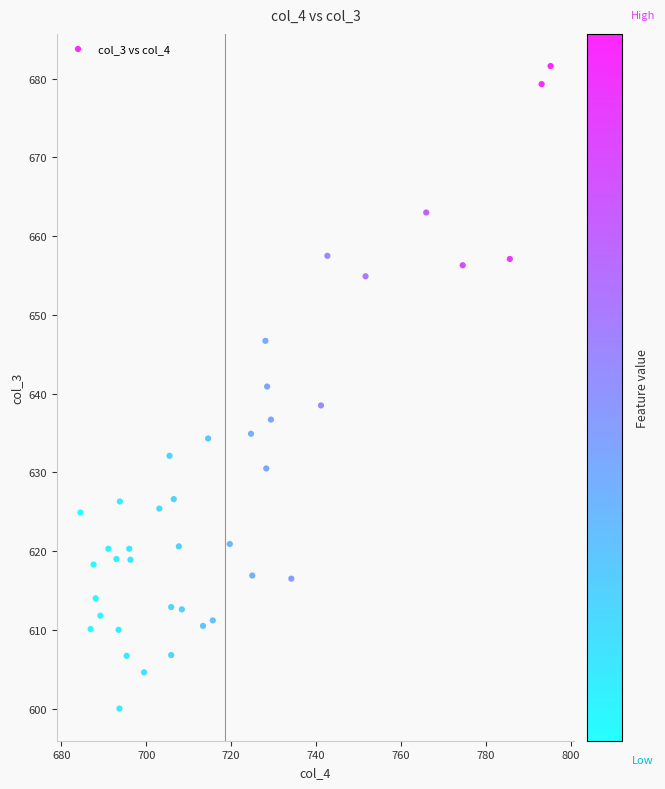

What is the range of X values (max minus min)?

110.8